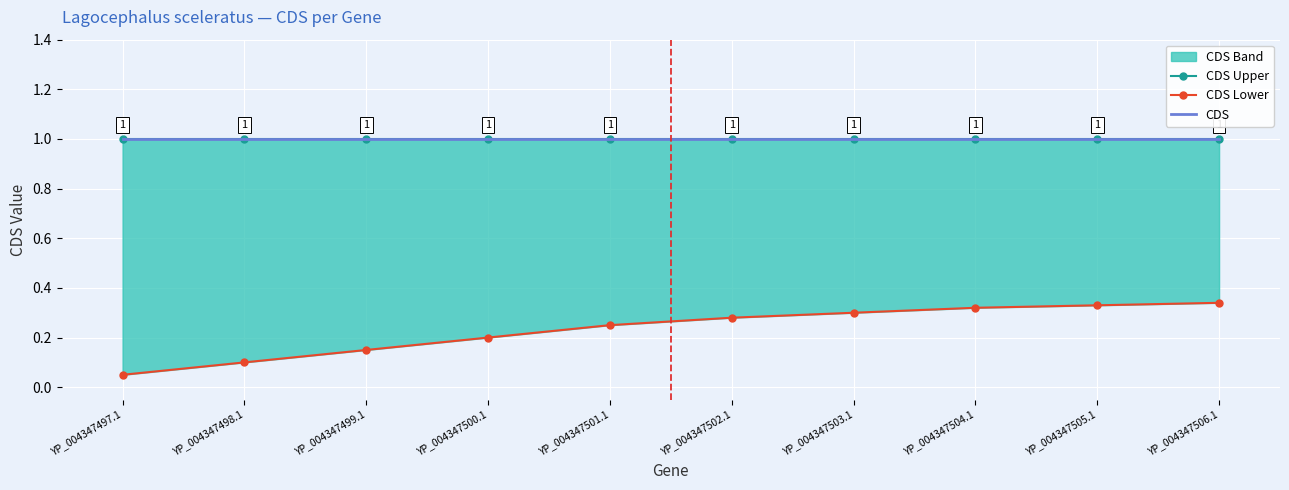

Reading left to right, list all the values displayed in this chart.

CDS Upper: YP_004347497.1=1.0	YP_004347498.1=1.0	YP_004347499.1=1.0	YP_004347500.1=1.0	YP_004347501.1=1.0	YP_004347502.1=1.0	YP_004347503.1=1.0	YP_004347504.1=1.0	YP_004347505.1=1.0	YP_004347506.1=1.0
CDS Lower: YP_004347497.1=0.1	YP_004347498.1=0.1	YP_004347499.1=0.1	YP_004347500.1=0.2	YP_004347501.1=0.2	YP_004347502.1=0.3	YP_004347503.1=0.3	YP_004347504.1=0.3	YP_004347505.1=0.3	YP_004347506.1=0.3
CDS: YP_004347497.1=1.0	YP_004347498.1=1.0	YP_004347499.1=1.0	YP_004347500.1=1.0	YP_004347501.1=1.0	YP_004347502.1=1.0	YP_004347503.1=1.0	YP_004347504.1=1.0	YP_004347505.1=1.0	YP_004347506.1=1.0